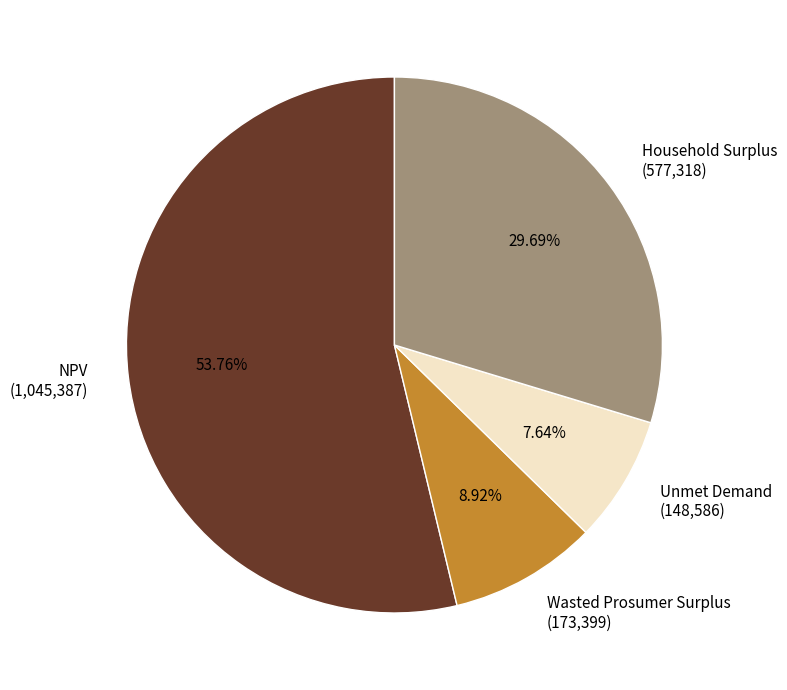

Rank the categories by value from lowest to highest.

Unmet Demand, Wasted Prosumer Surplus, Household Surplus, NPV